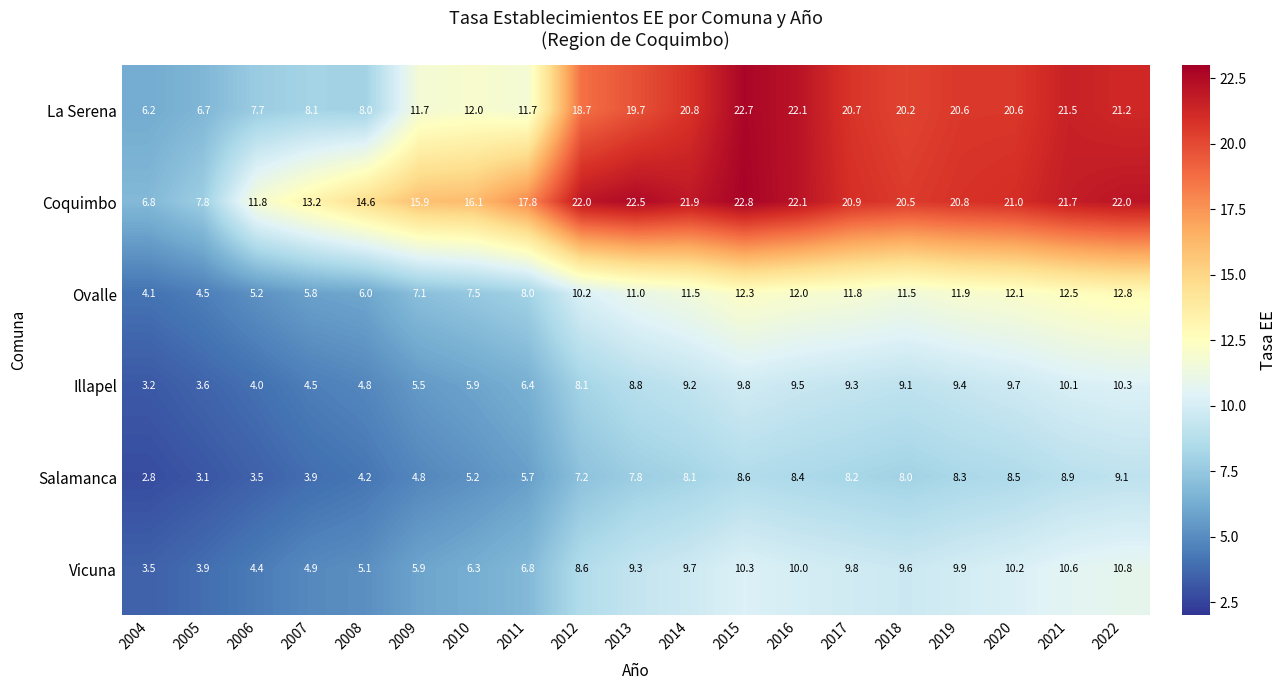

What is the minimum value shown in the chart?

2.8